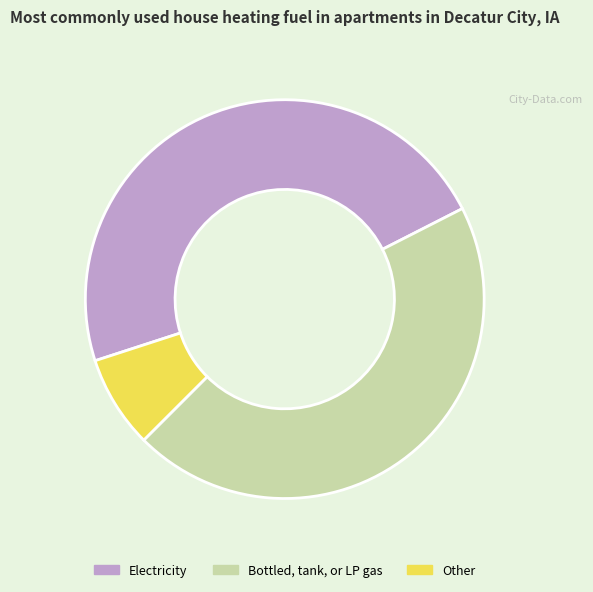

Approximately how many times larger is the value at Bottled, tank, or LP gas compared to Other?

6.0